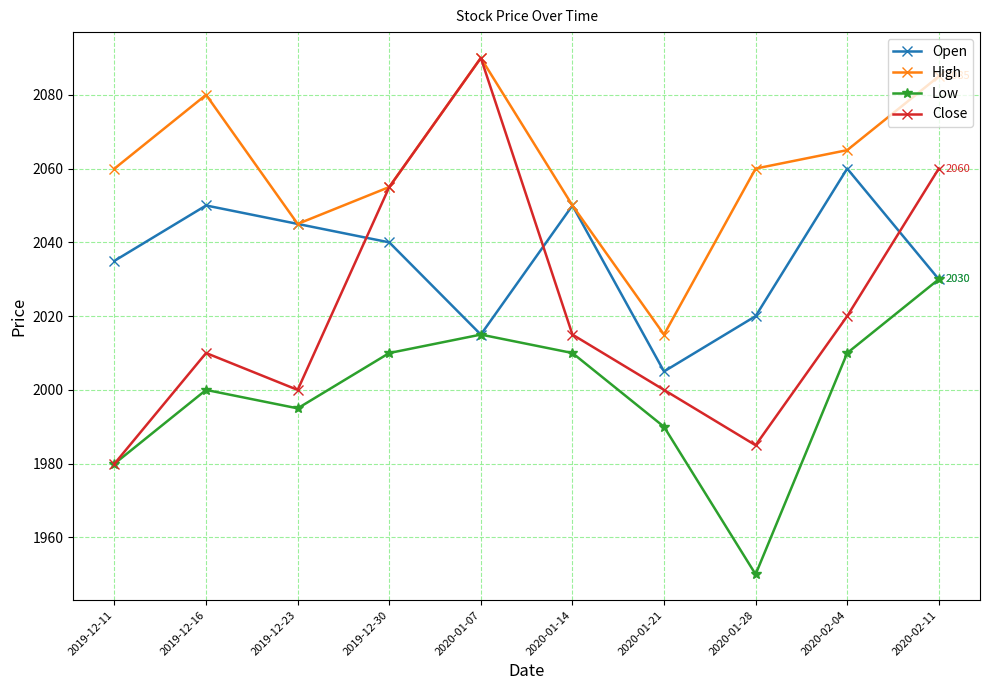

Reading left to right, list all the values displayed in this chart.

Open: 2035	2050	2045	2040	2015	2050	2005	2020	2060	2030
High: 2060	2080	2045	2055	2090	2050	2015	2060	2065	2085
Low: 1980	2000	1995	2010	2015	2010	1990	1950	2010	2030
Close: 1980	2010	2000	2055	2090	2015	2000	1985	2020	2060